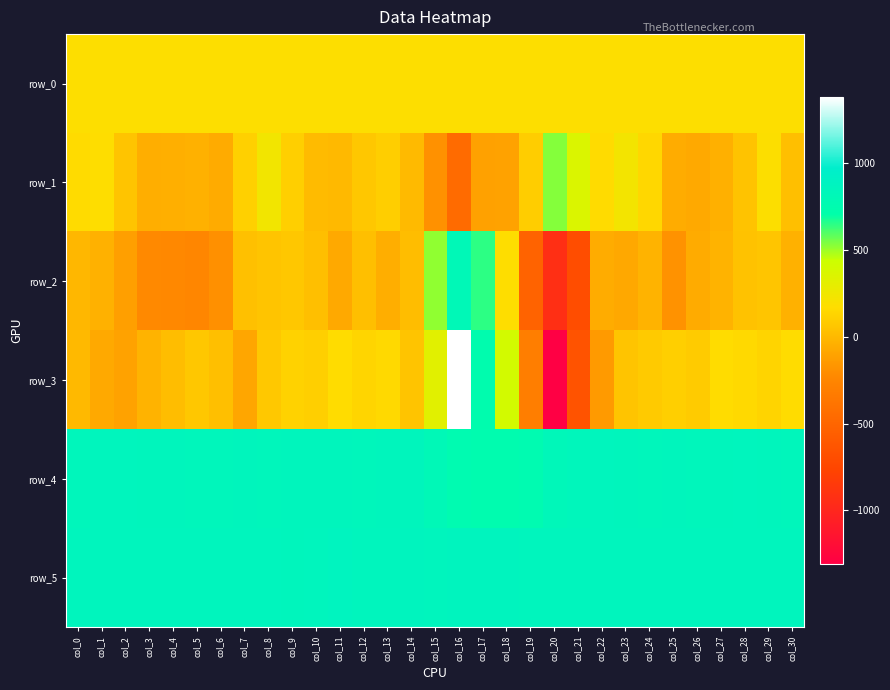

Reading left to right, what are all the values shown in this chart?

row_0: 181.5	181.5	181.5	181.6	181.7	181.7	181.7	181.8	181.9	181.9	181.9	182.0	182.1	182.1	182.1	182.2	182.2	182.3	182.3	182.3	182.4	182.4	182.5	182.5	182.7	182.7	182.7	182.7	182.8	182.8	182.9
row_1: 165.0	174.0	56.0	-52.0	-44.0	-36.0	-65.0	113.0	239.0	110.0	13.0	2.0	72.0	100.0	10.0	-188.0	-459.0	-114.0	-108.0	96.0	535.0	363.0	164.0	234.0	145.0	-62.0	-73.0	-38.0	48.0	188.0	30.0
row_2: -7.0	-36.0	-120.0	-223.0	-230.0	-245.0	-191.0	32.0	53.0	70.0	30.0	-72.0	30.0	-49.0	24.0	516.0	813.0	650.0	175.0	-518.0	-925.0	-694.0	-59.0	-75.0	-26.0	-184.0	-64.0	-26.0	43.0	59.0	-35.0
row_3: 4.0	-72.0	-109.0	-24.0	25.0	69.0	29.0	-87.0	75.0	124.0	107.0	170.0	134.0	154.0	57.0	329.0	1381.0	744.0	406.0	-310.0	-1308.0	-646.0	-143.0	53.0	81.0	108.0	89.0	170.0	156.0	127.0	171.0
row_4: 849.0	859.0	858.0	854.0	855.0	848.0	849.0	852.0	850.0	851.0	854.0	852.0	850.0	852.0	851.0	813.0	764.0	749.0	748.0	763.0	827.0	848.0	856.0	855.0	849.0	851.0	849.0	852.0	857.0	852.0	847.0
row_5: 864.0	865.0	858.0	858.0	863.0	861.0	861.0	865.0	865.0	855.0	862.0	873.0	860.0	862.0	869.0	865.0	867.0	867.0	867.0	865.0	865.0	860.0	863.0	862.0	862.0	864.0	863.0	866.0	866.0	864.0	859.0